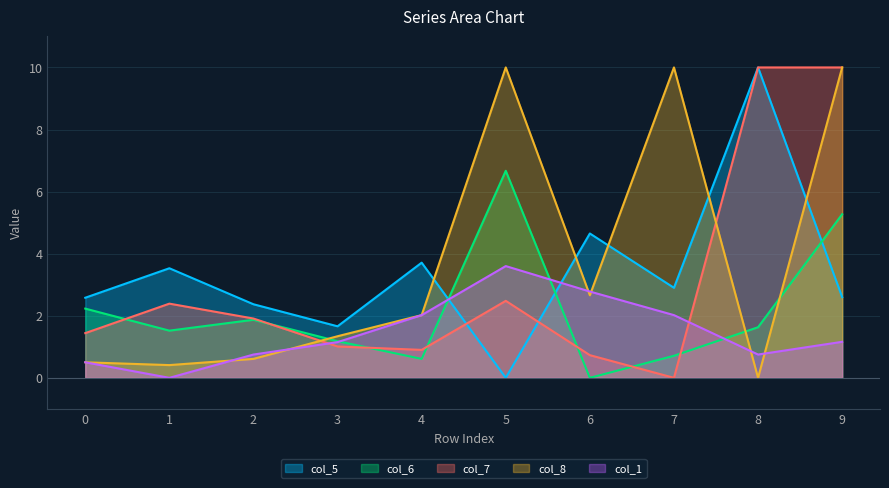

How many values in the col_7 series exceed 1?

7